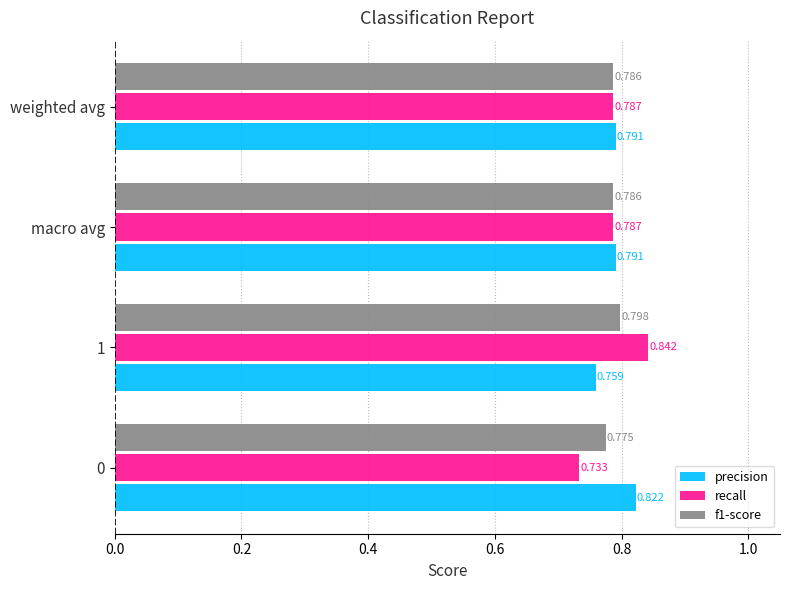

Rank the series by their maximum value, from highest to lowest.

recall, precision, f1-score